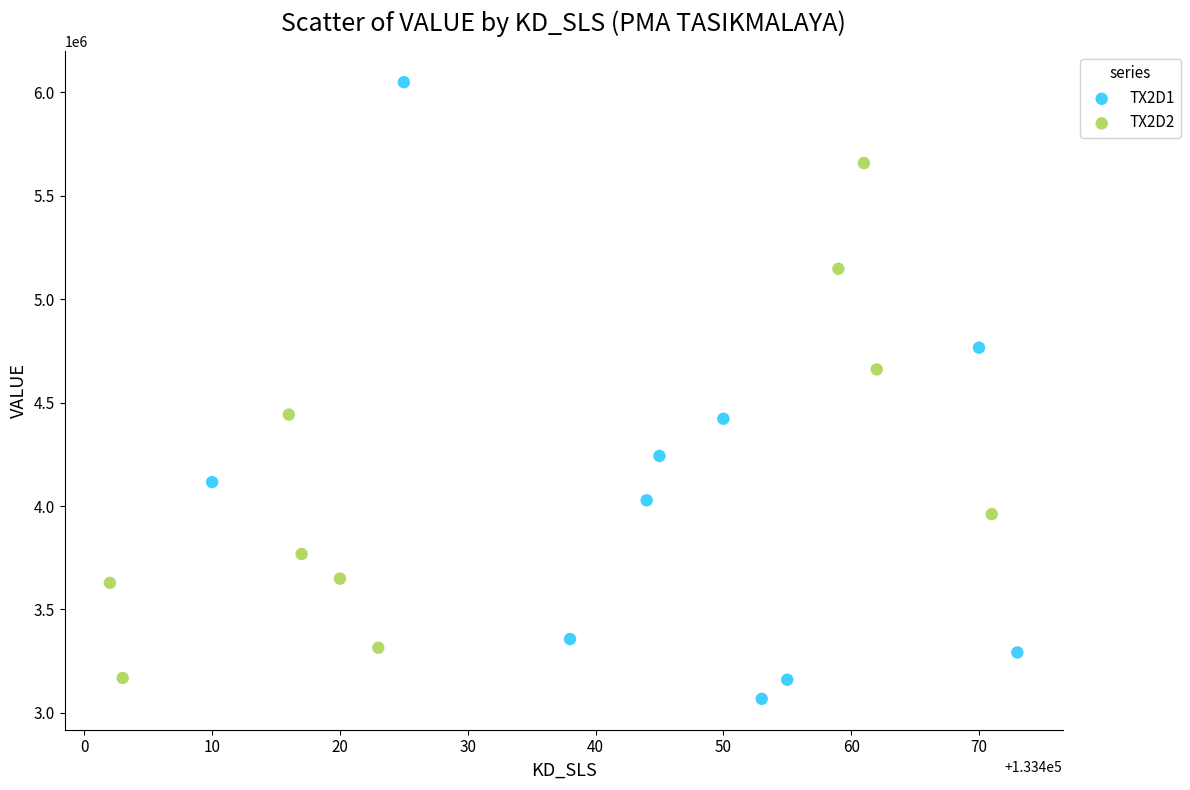

Which series has the widest spread of Y values?

TX2D1